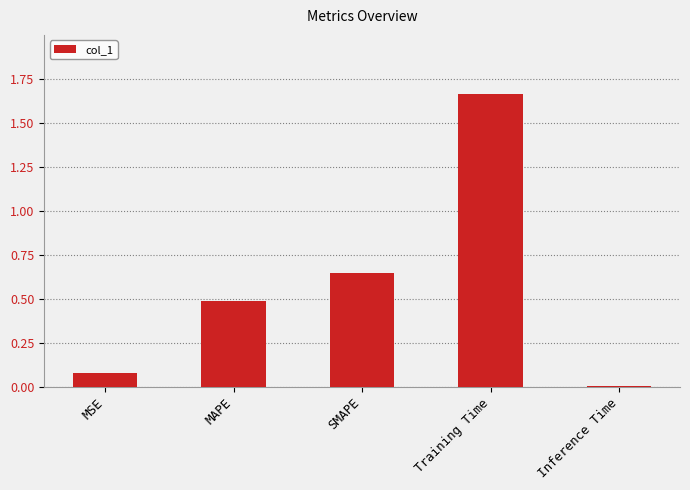

At which label is the value closest to 0?

Inference Time